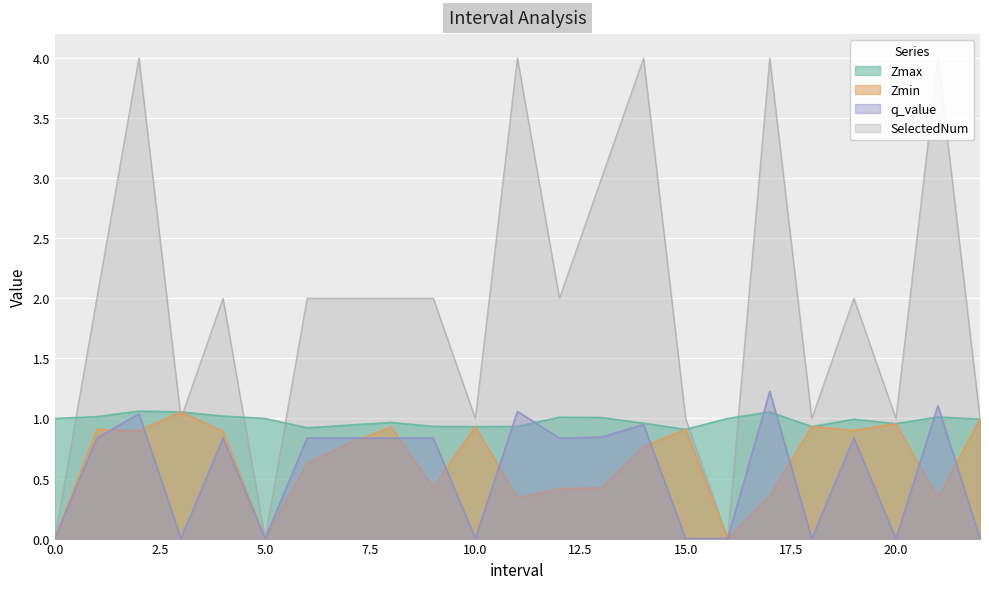

In Zmin, how many points are lower than both neighbors (excluding endpoints)?

7